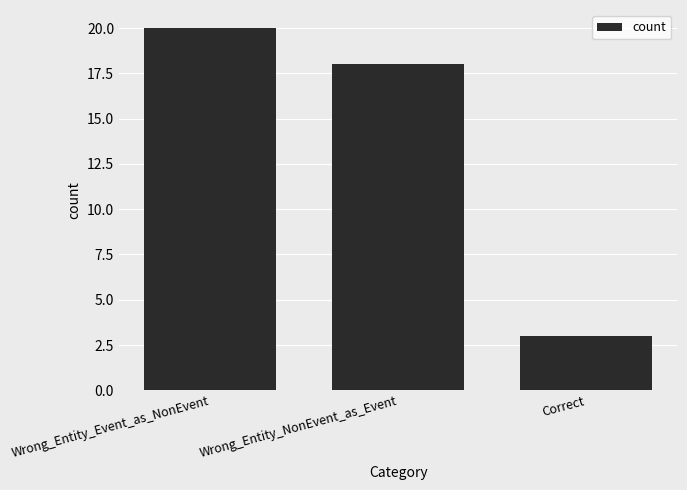

How many data points does each series have?

3